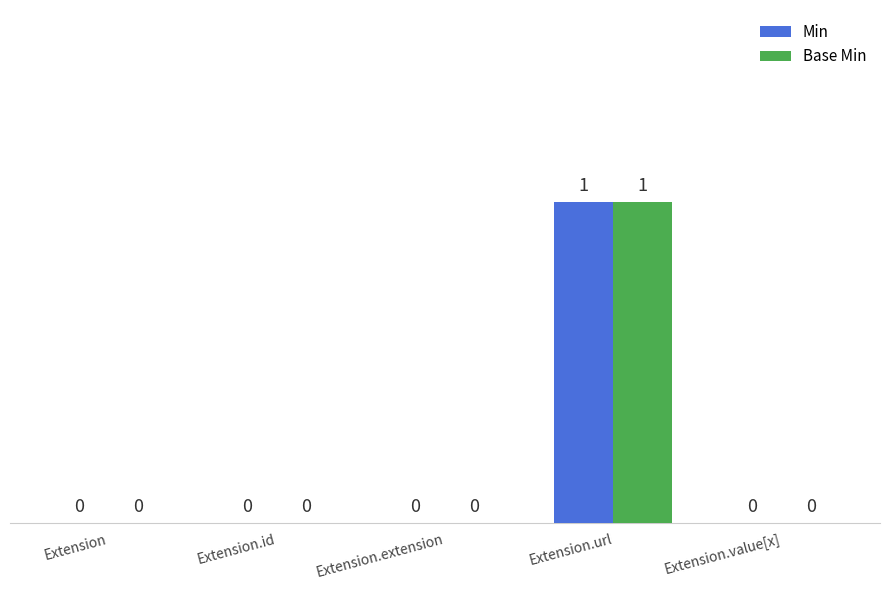

Reading left to right, transcribe all the data shown in this chart.

Min: 0	0	0	1	0
Base Min: 0	0	0	1	0